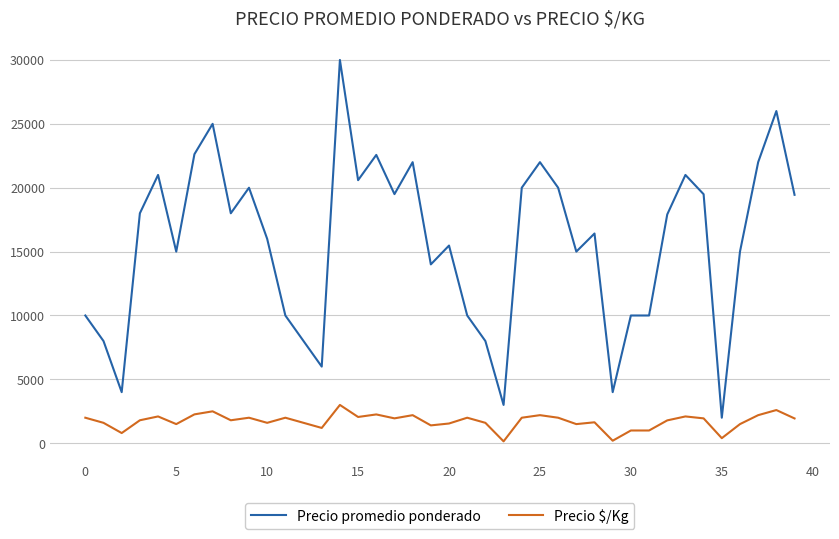

Which series has the largest total across all categories?

Precio promedio ponderado